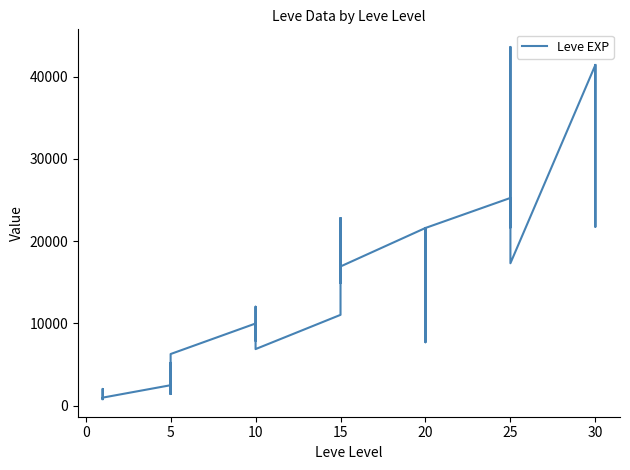

The value at 10 is 485. True or false?

False